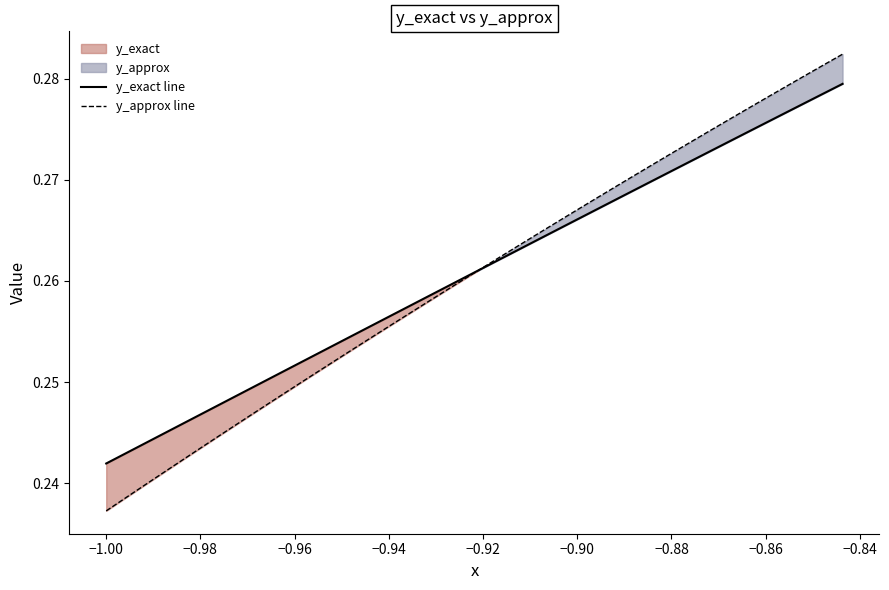

True or false: y_exact line has more than 0 points higher than both neighbors.

False